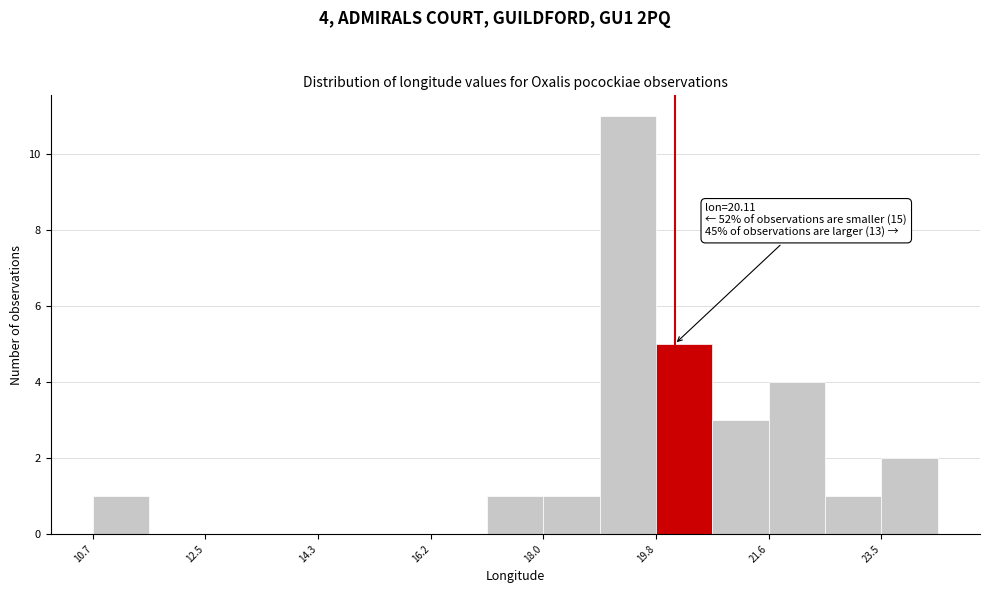

Over which range of the x-axis is the bar tallest?

18.8 to 19.8